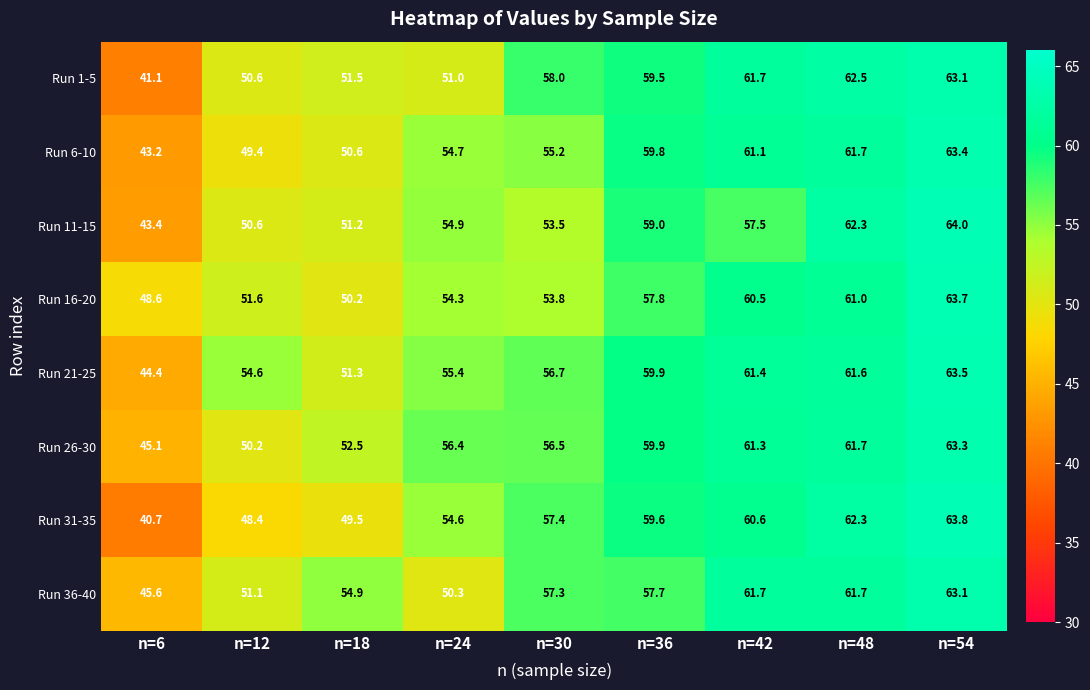

Which series has the largest total across all categories?

Run 21-25